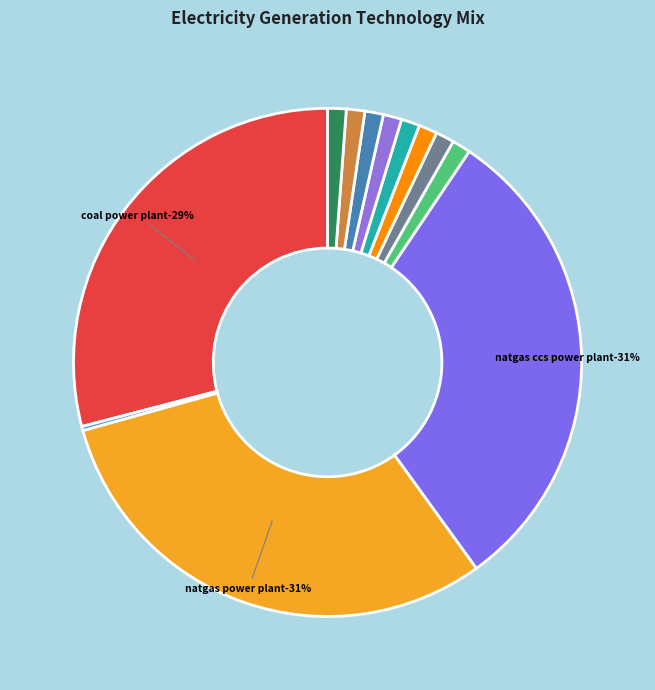

To the nearest percent, what is the difference between the on-shore wind and natgas power plant slice percentages?

29%